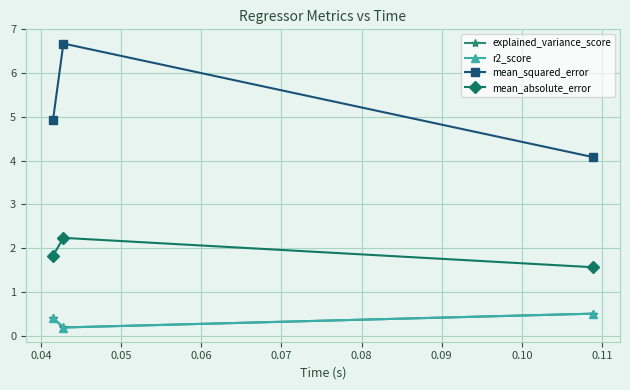

What is the maximum value shown in the chart?

6.7